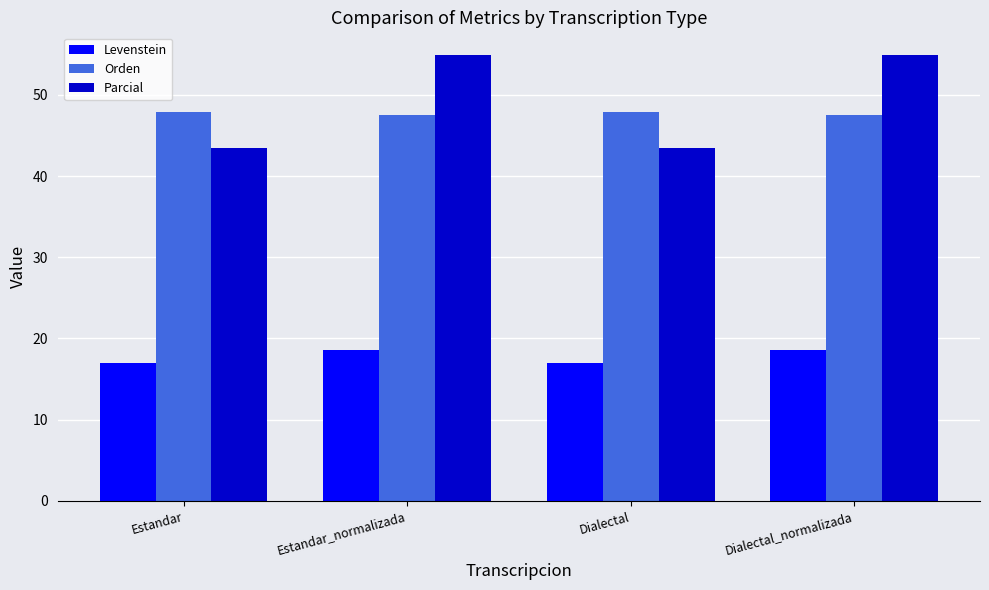

What is the label of the 1st bar from the right?

Dialectal_normalizada